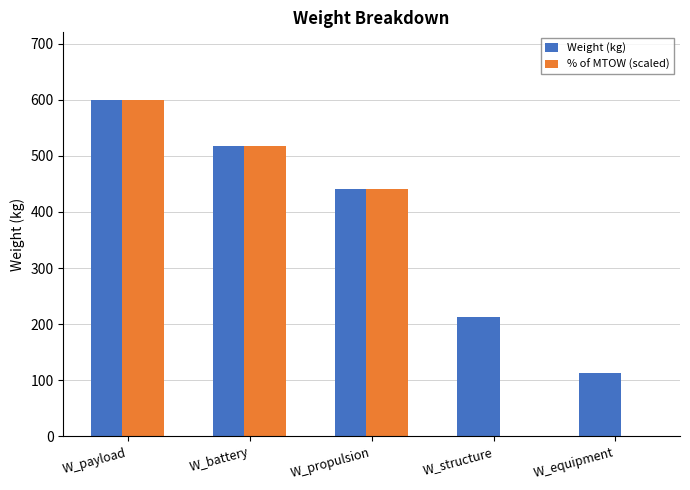

What is the approximate value of % of MTOW (scaled) at W_propulsion?

440.9